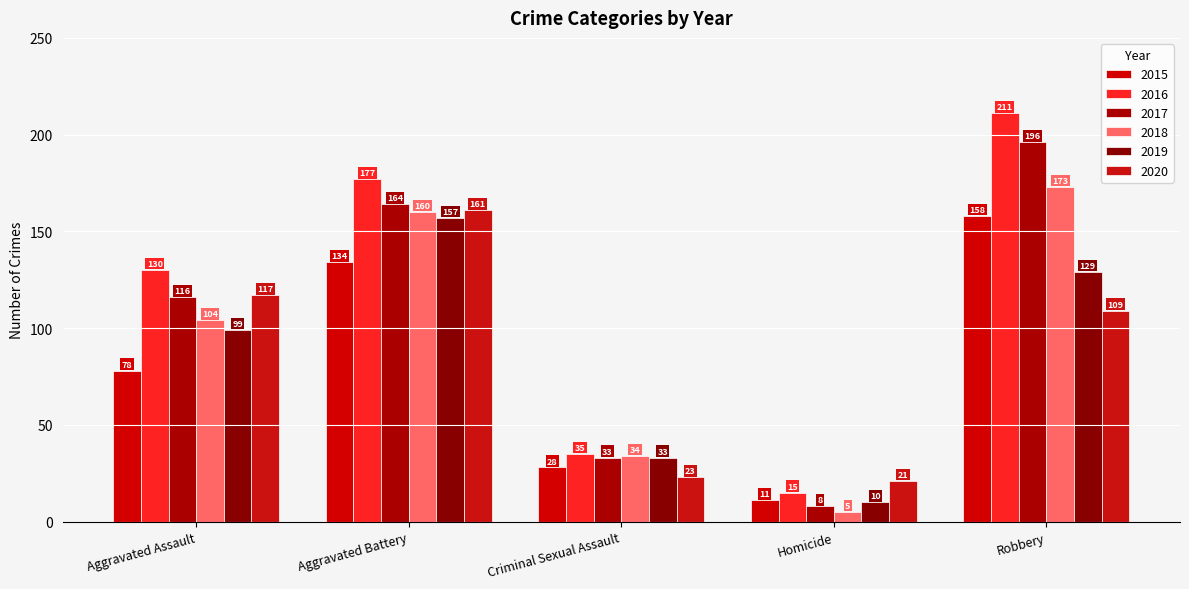

Which series has the largest range (max minus min)?

2016